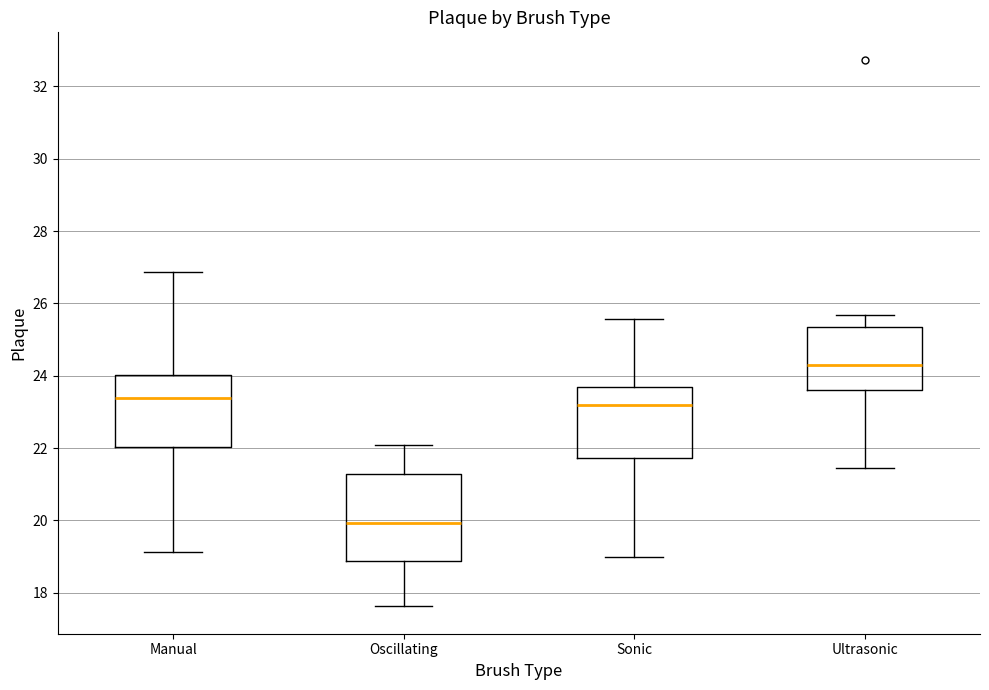

Where does the median line of the box for Ultrasonic sit on the y-axis? The values are not printed on the chart, so give them approximately, as read against the axis.

24.4